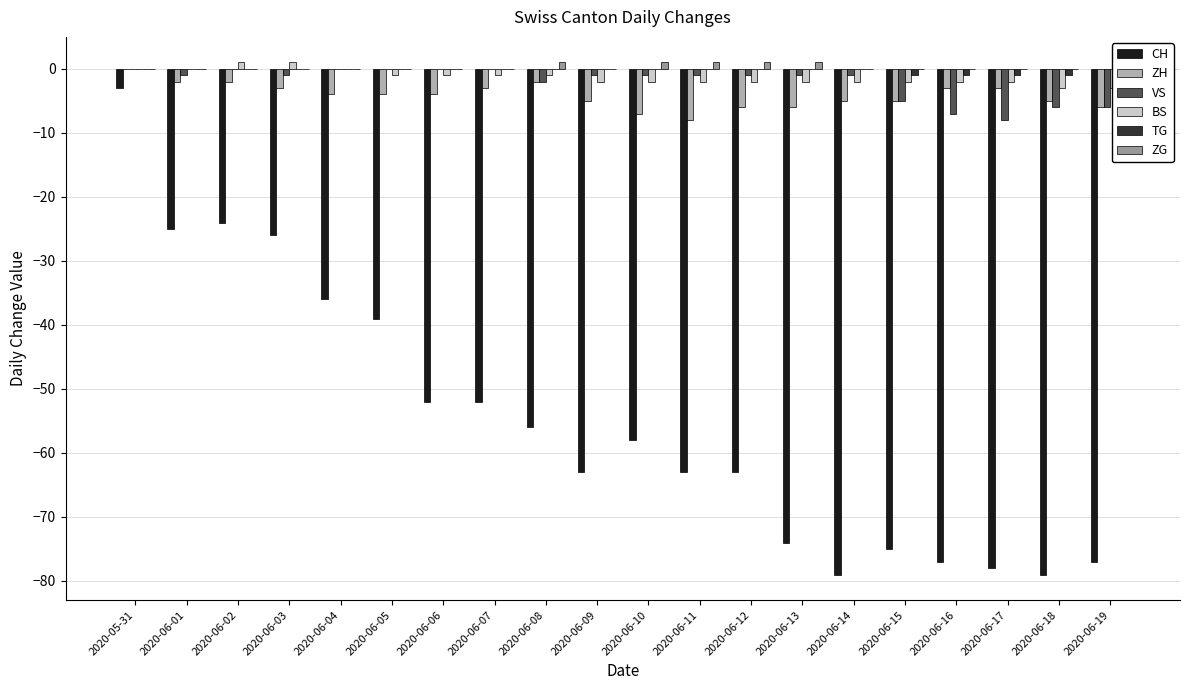

How many positive values does the BS series have?

2